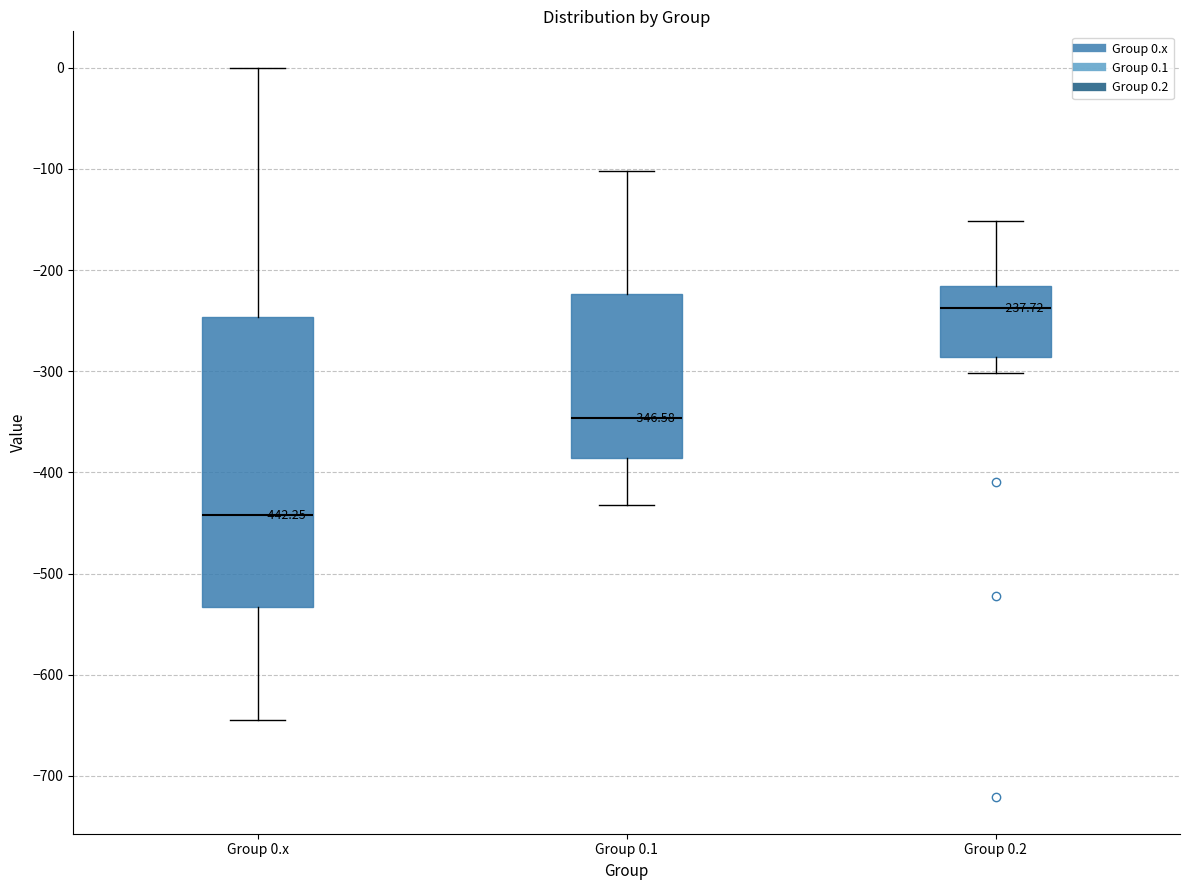

Which box's median line is the highest?

Group 0.2